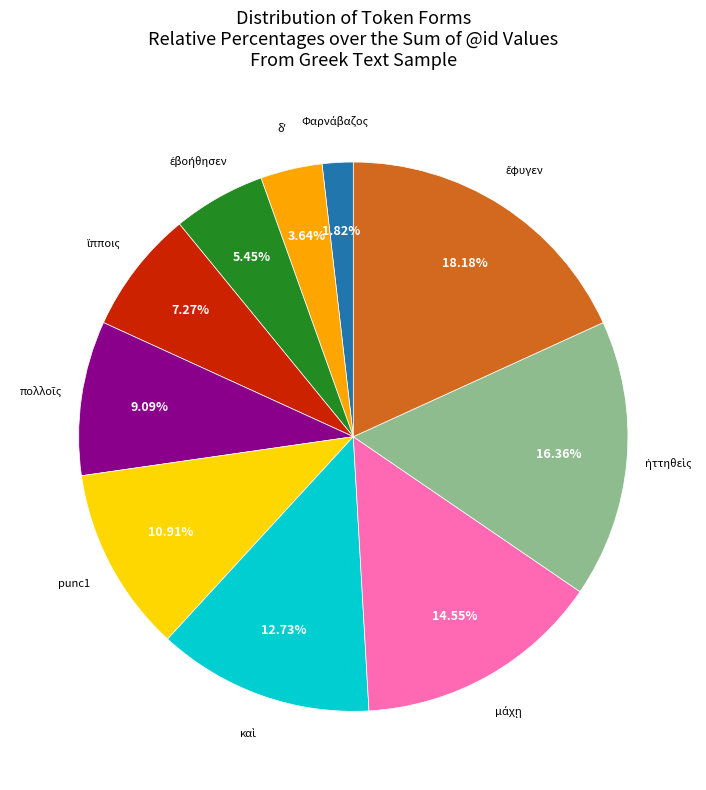

Is there any slice that represents more than half of the pie?

No